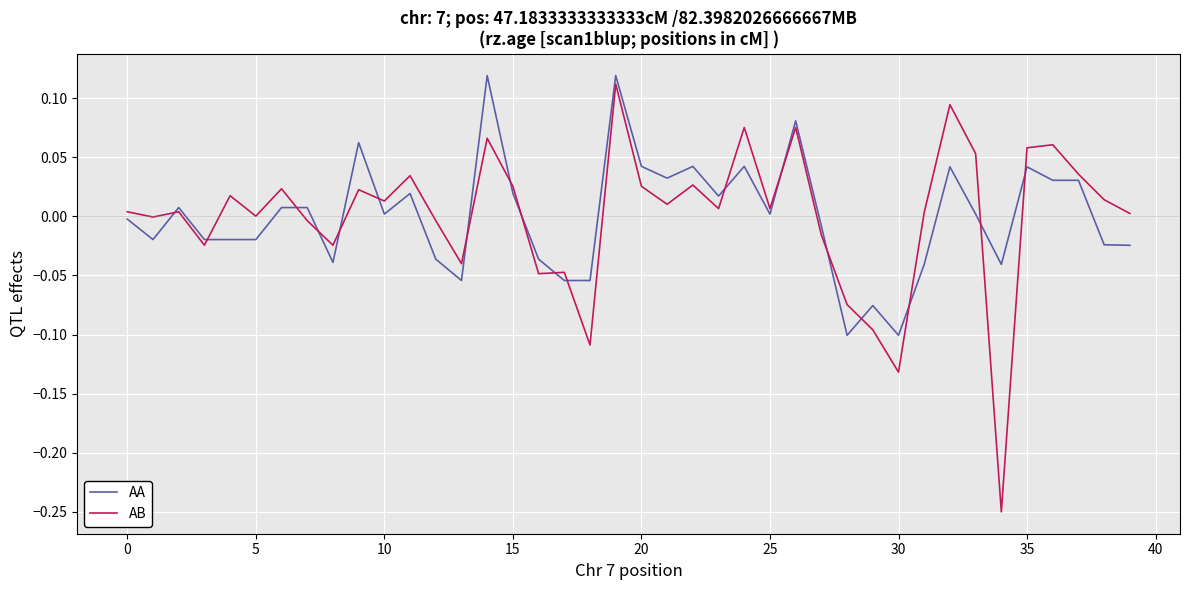

Which series has the widest spread of values?

AB